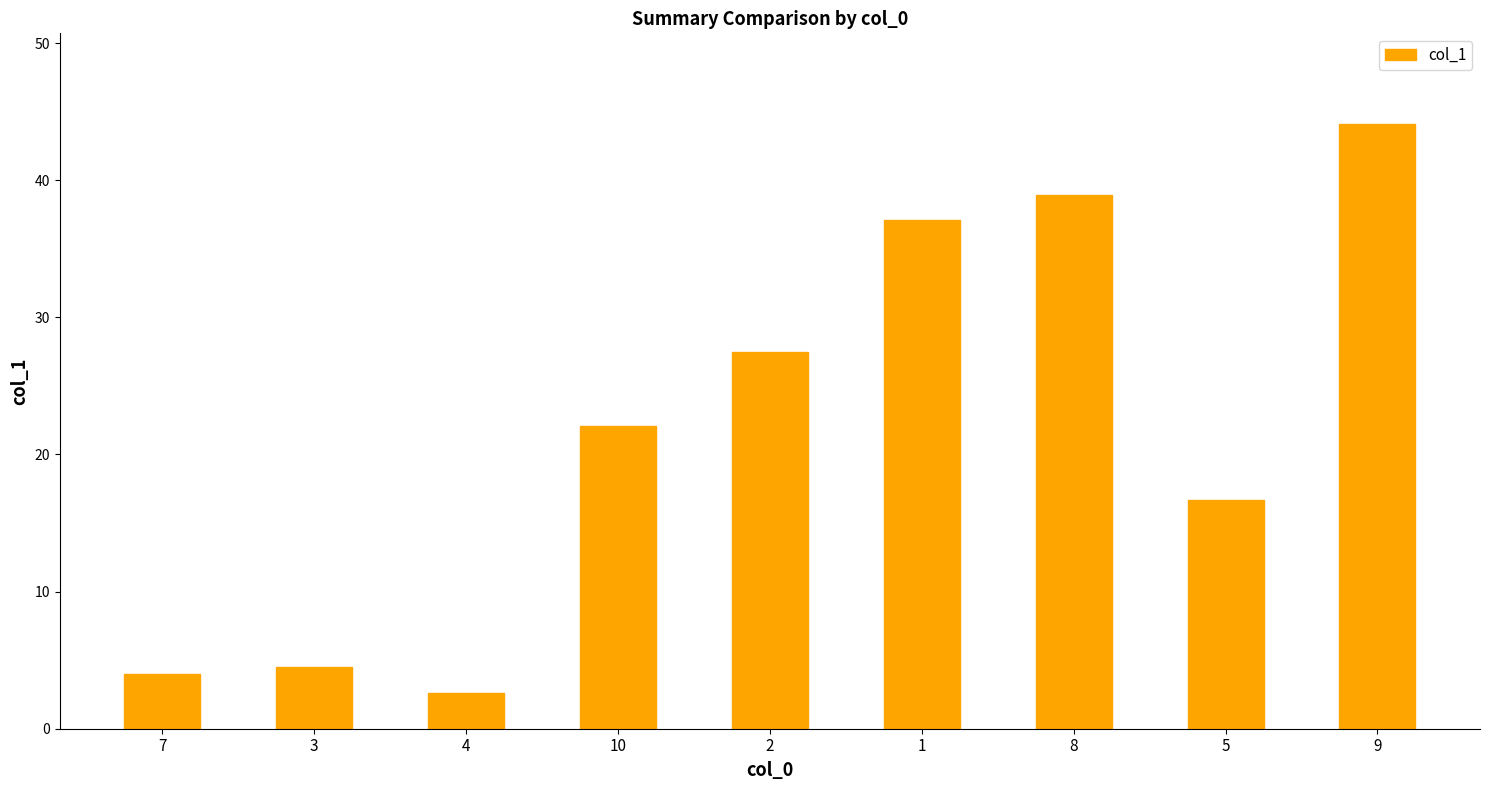

How many values are below 22?

4